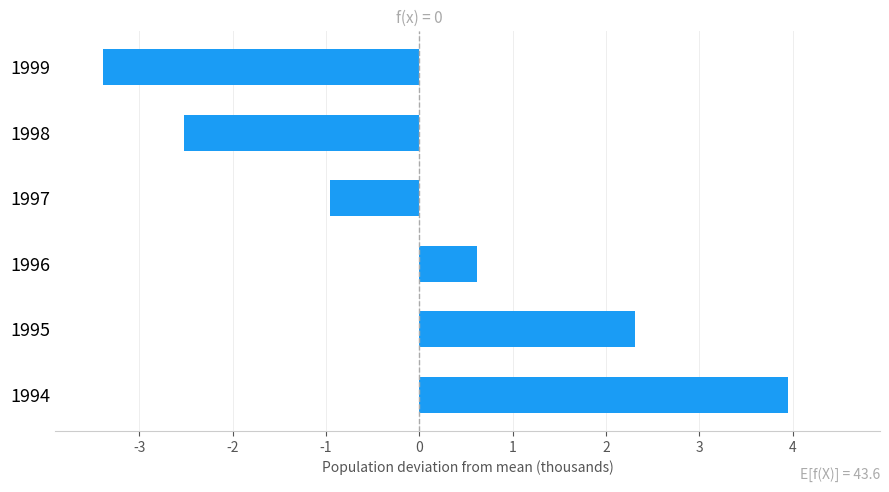

Between 1998 and 1999, which is larger?

1998